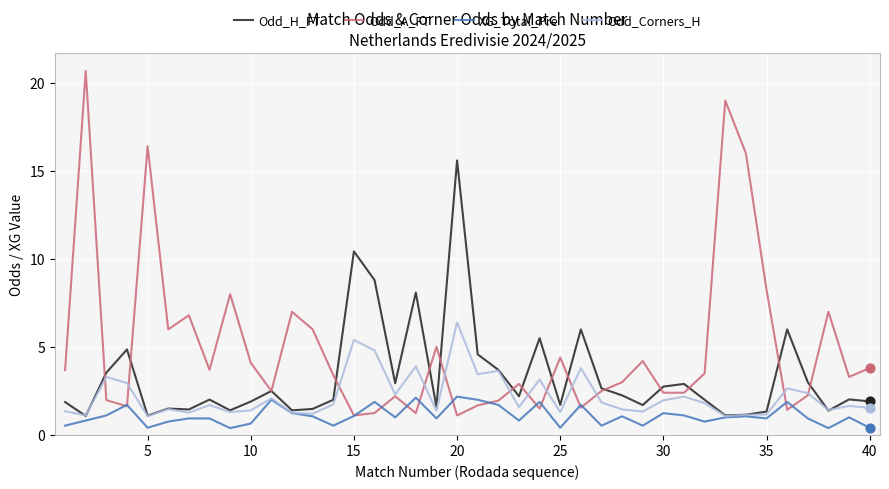

What is the maximum value for XG_Total_Pre?

2.2